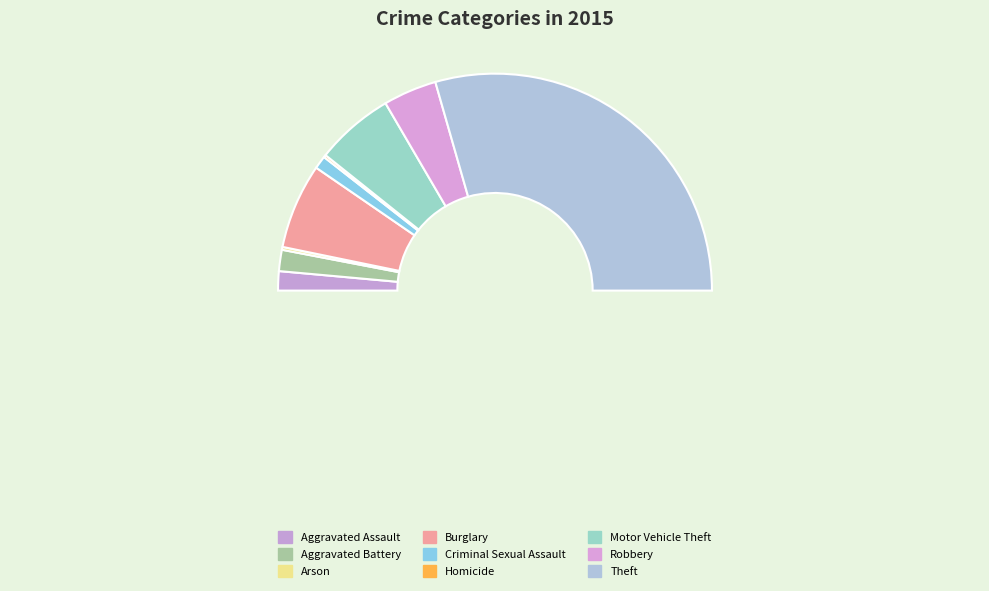

Does Burglary account for over 50% of the chart?

No